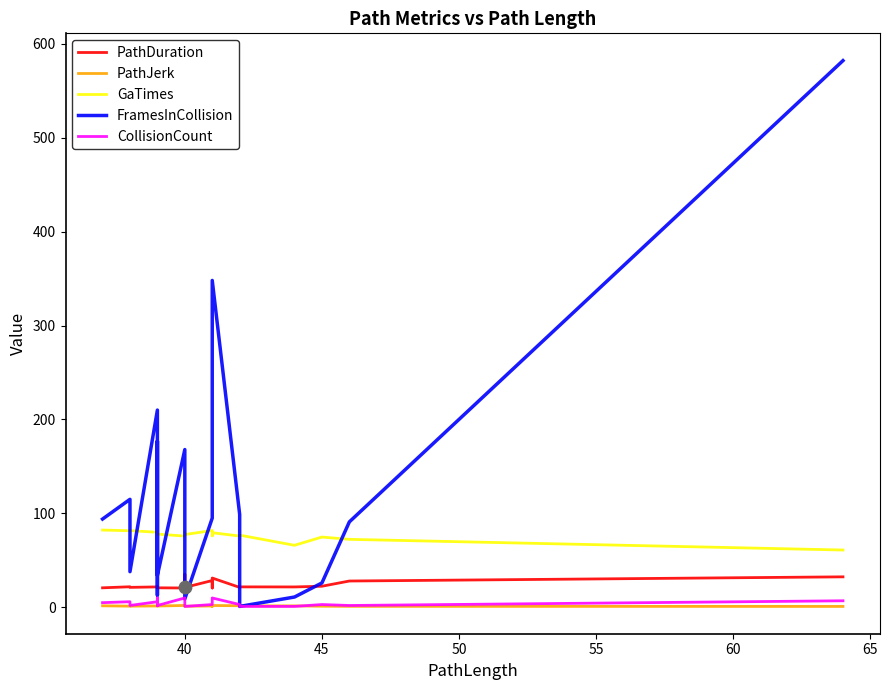

Which series has the largest Y range (max minus min)?

FramesInCollision